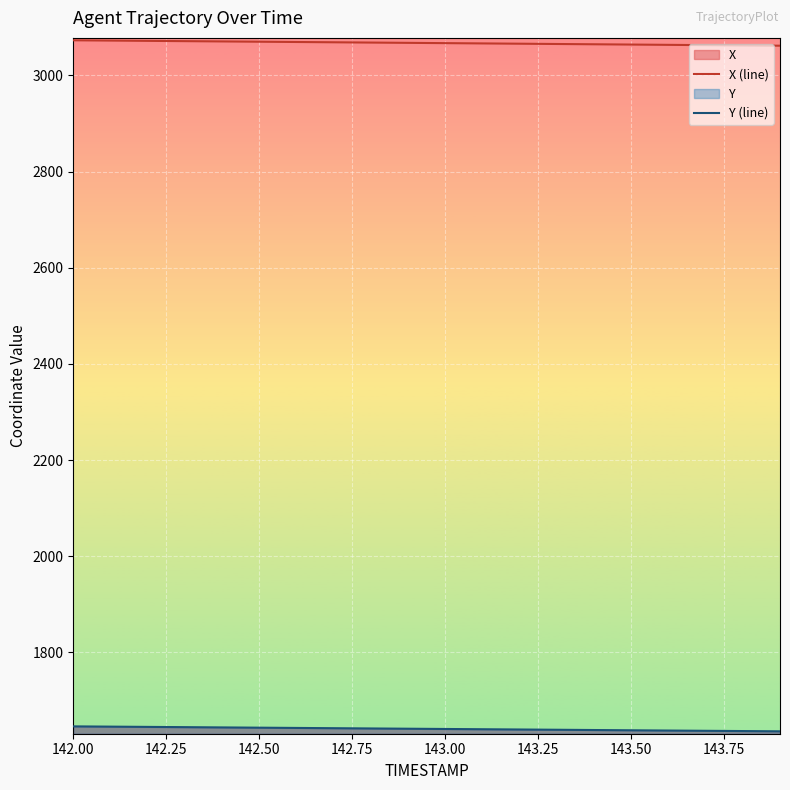

How many lines are shown in the chart?

2